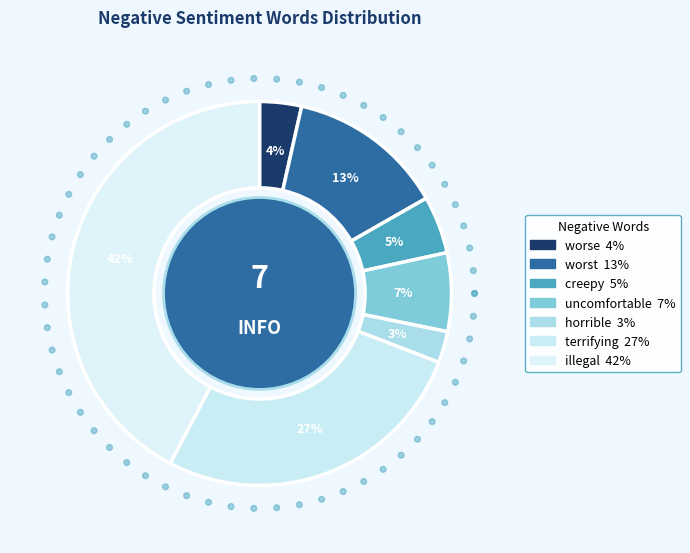

How many segments does this pie chart have?

7